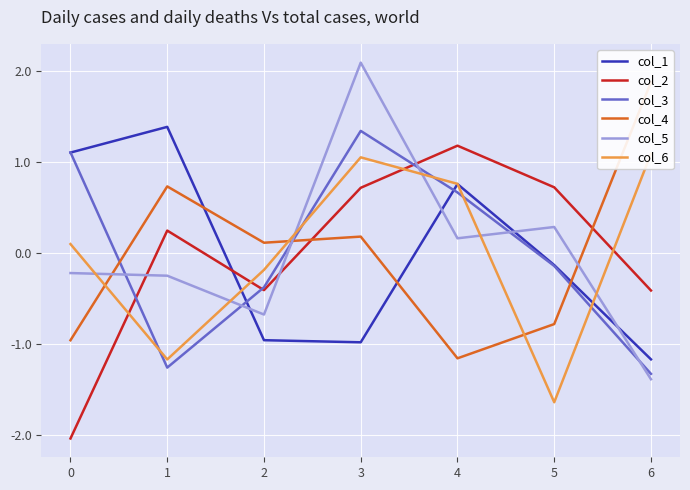

What is the total value across all series at 6?

-1.3